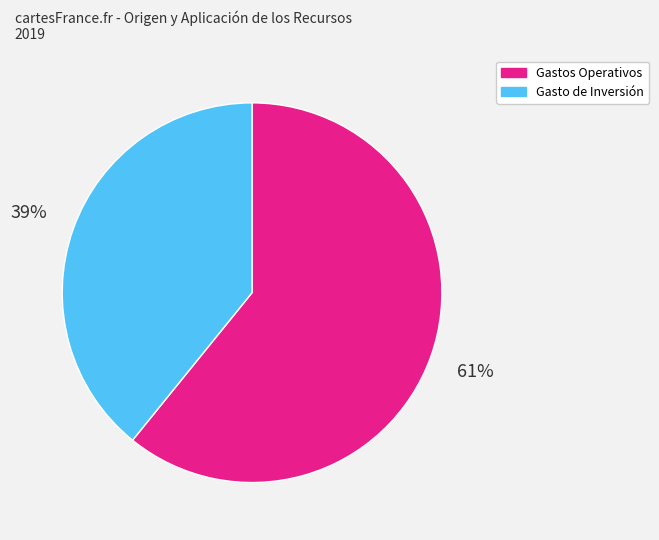

Is there a majority slice in this chart?

Yes